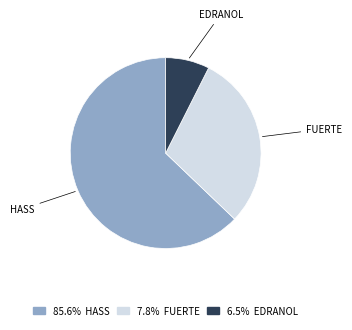

Is there any slice that represents more than half of the pie?

Yes